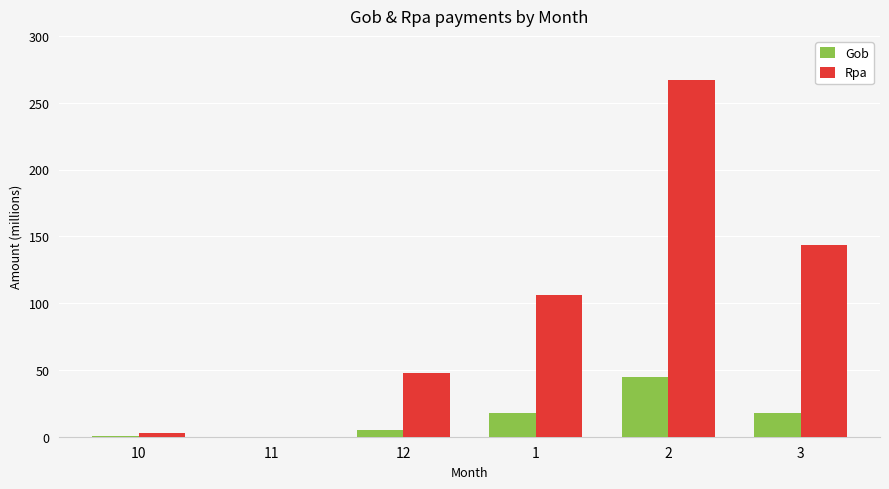

What is the sum of all Rpa values?

566458936.9